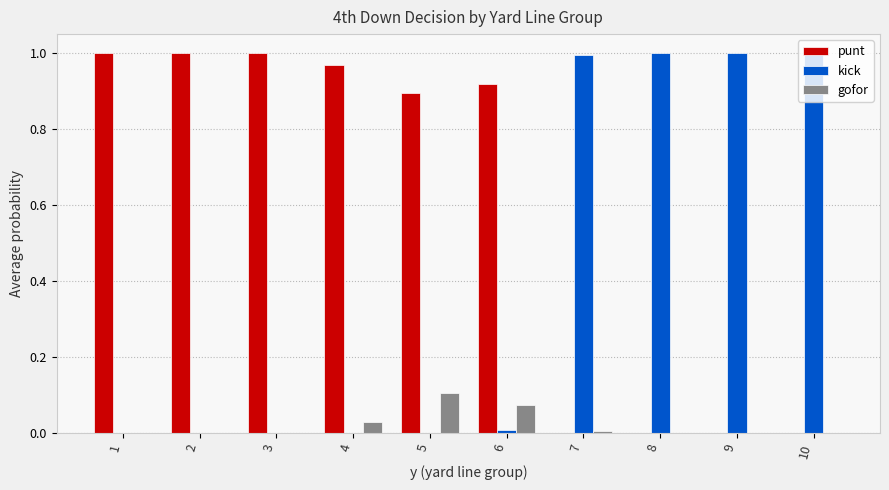

Is the value of gofor at 10 greater than the value of punt at 2?

No